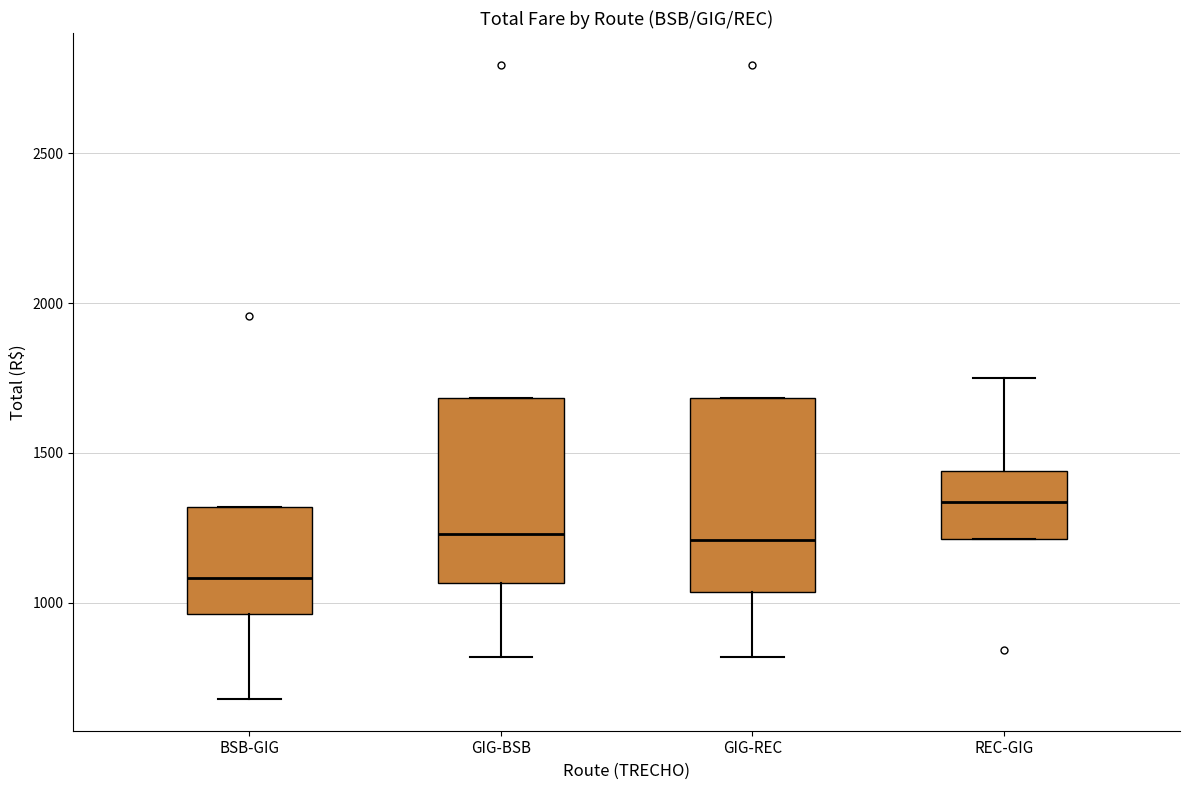

Reading left to right, read every box against the y-axis: the position of its median line, the range the box covers, and the ends of its whiskers. The values are not printed on the chart, so give them approximately, as read against the axis.

BSB-GIG: median 1100, box 950 to 1300, whiskers 700 to 1300
GIG-BSB: median 1250, box 1050 to 1700, whiskers 800 to 1700
GIG-REC: median 1200, box 1050 to 1700, whiskers 800 to 1700
REC-GIG: median 1350, box 1200 to 1450, whiskers 1200 to 1750